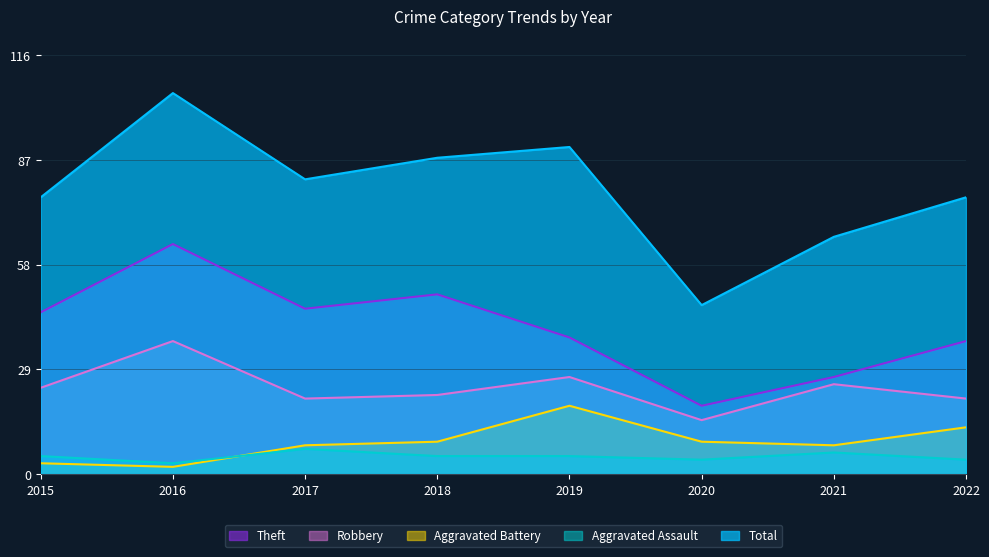

Which series has the largest range (max minus min)?

Total